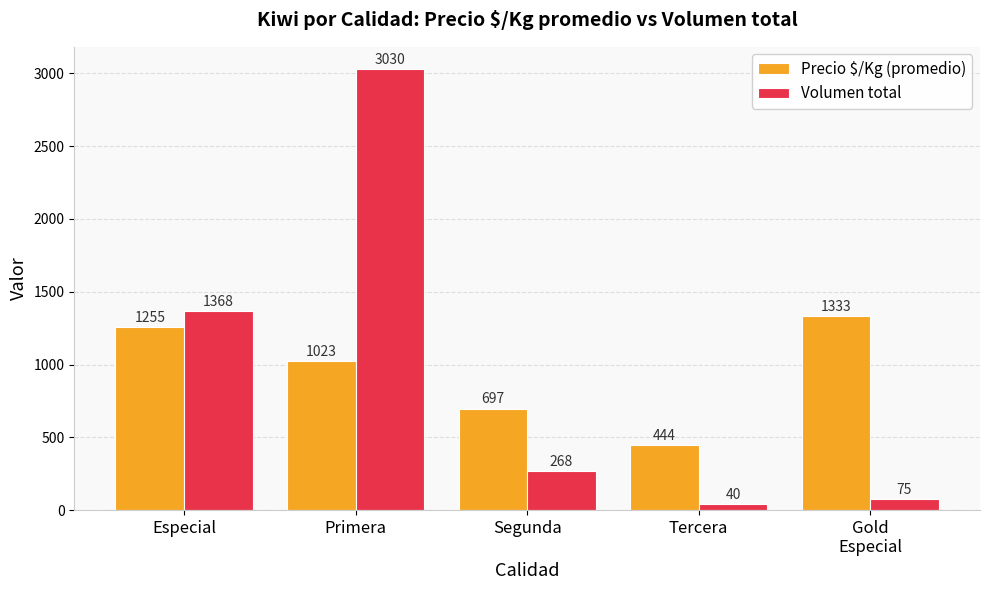

Read the Volumen total value at Segunda.

268